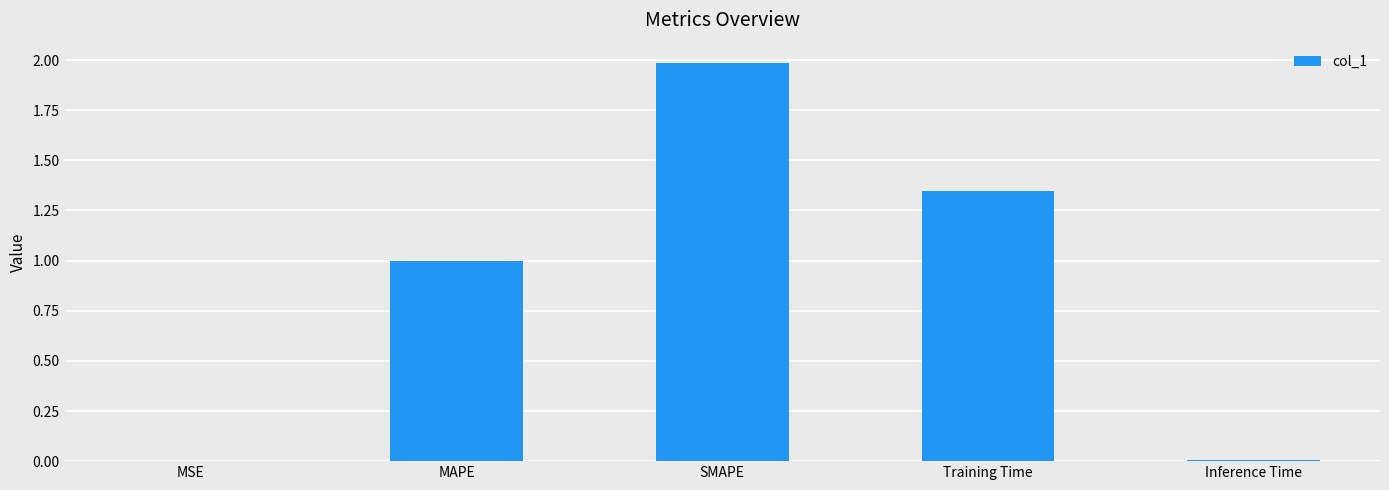

What is the greatest value displayed?

2.0